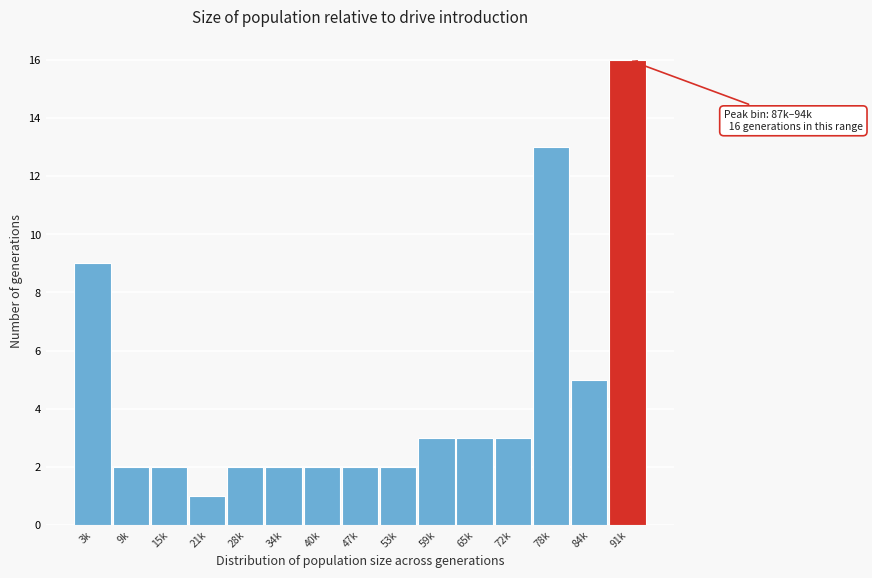

Reading left to right, transcribe all the data shown in this chart.

9	2	2	1	2	2	2	2	2	3	3	3	13	5	16